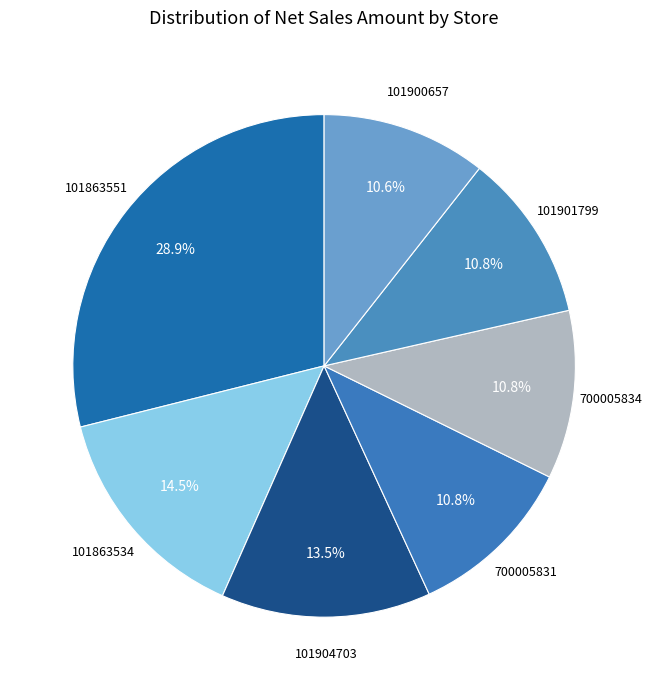

Does any single category account for the majority?

No